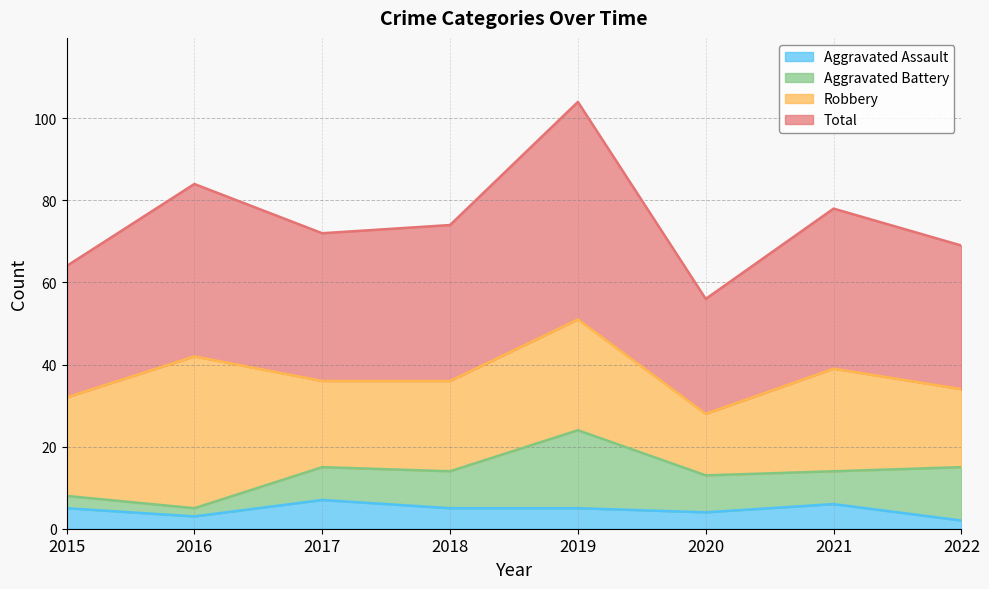

Where does the Total series first go above 74?

2016